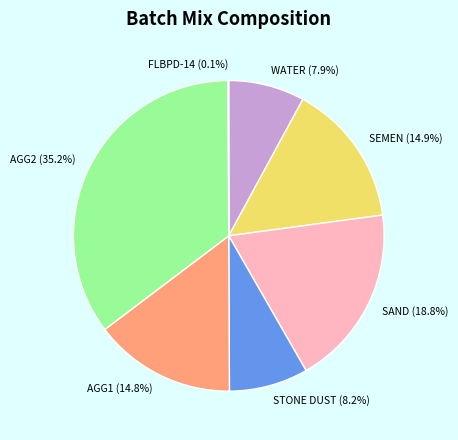

Combined, what portion of the pie is STONE DUST and AGG1?

23.0%